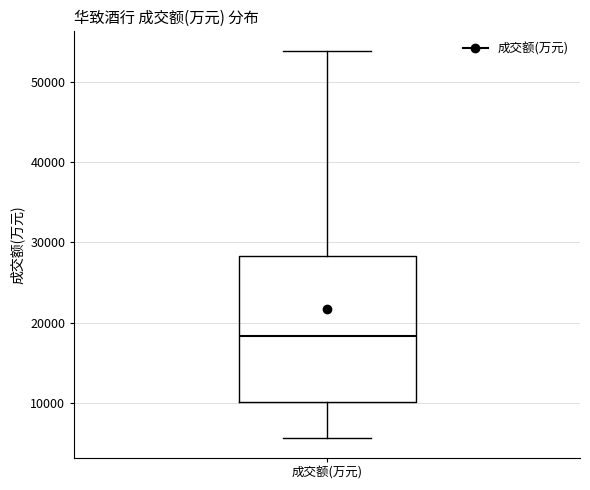

Where does the upper whisker of the box for 成交额(万元) end on the y-axis? The values are not printed on the chart, so give them approximately, as read against the axis.

54000